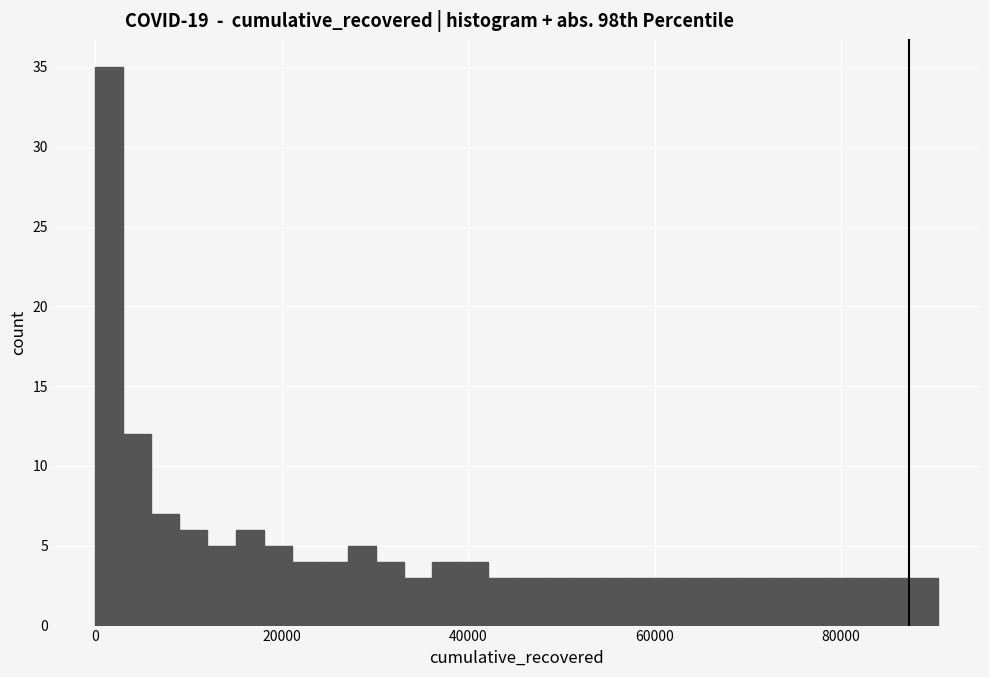

Read against the x-axis, roughly where is the centre of the tallest bar?

2000